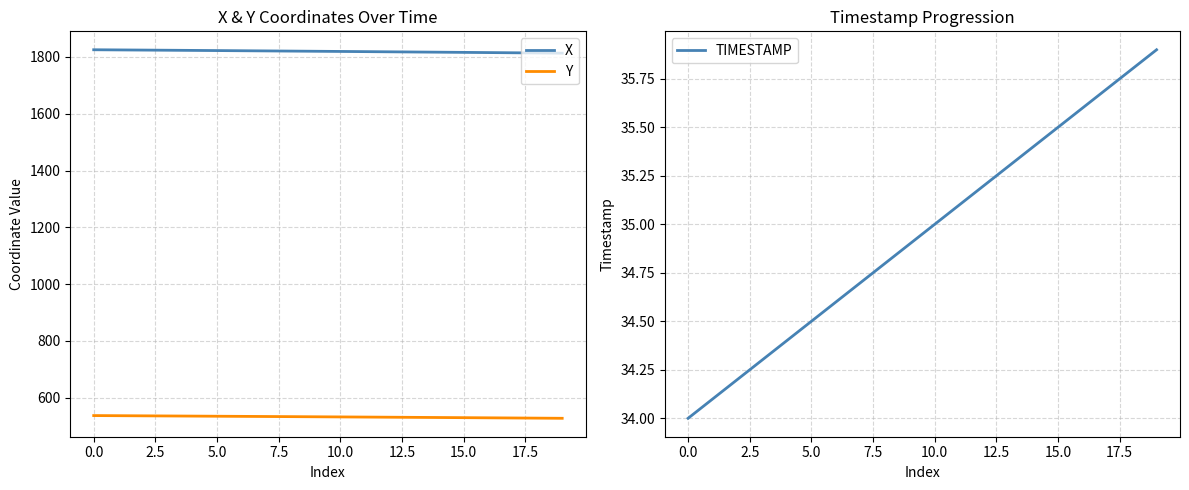

Reading left to right, extract all data points from this chart.

X: 1825.2	1824.6	1824.1	1823.5	1822.9	1822.3	1821.7	1821.1	1820.5	1819.9	1819.3	1818.6	1818.0	1817.3	1816.7	1816.0	1815.3	1814.6	1813.9	1813.2
Y: 537.2	536.7	536.3	535.8	535.3	534.8	534.4	533.9	533.4	532.9	532.4	531.9	531.4	530.9	530.3	529.8	529.3	528.7	528.1	527.6
TIMESTAMP: 34.0	34.1	34.2	34.3	34.4	34.5	34.6	34.7	34.8	34.9	35.0	35.1	35.2	35.3	35.4	35.5	35.6	35.7	35.8	35.9